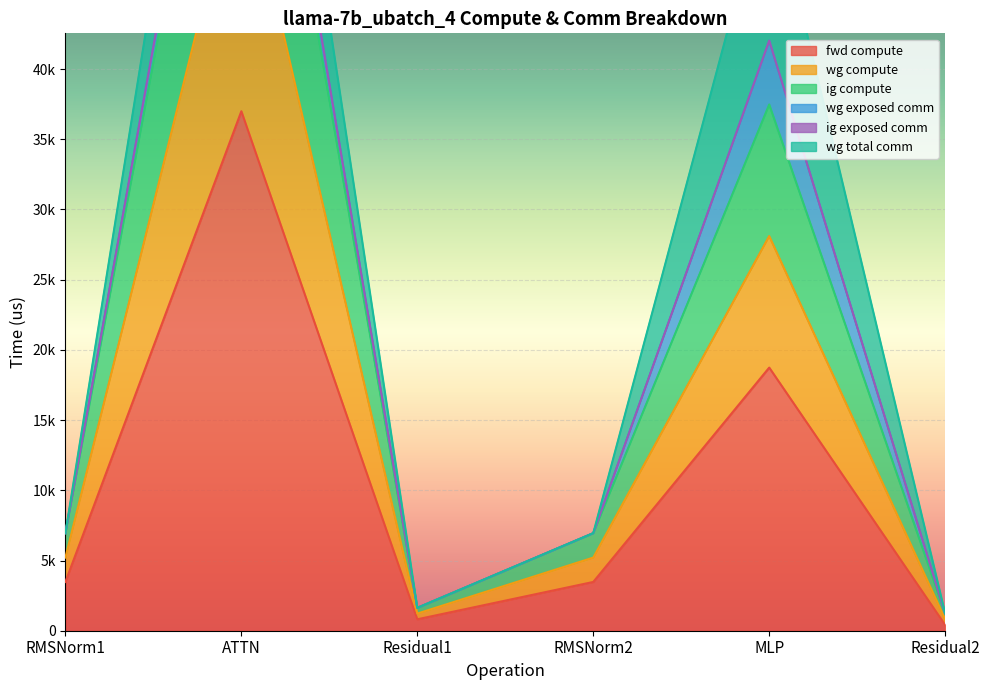

Is the value of wg compute at ATTN greater than the value of ig compute at Residual1?

Yes